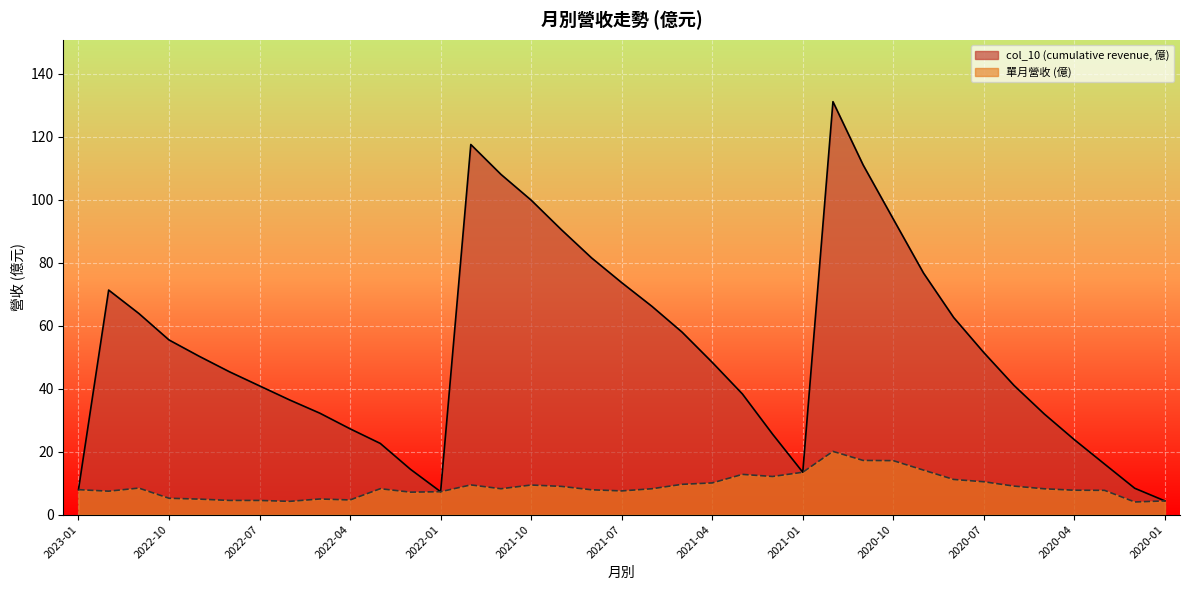

How many interior local valleys does the col_10 (cumulative revenue, 億) series have?

2